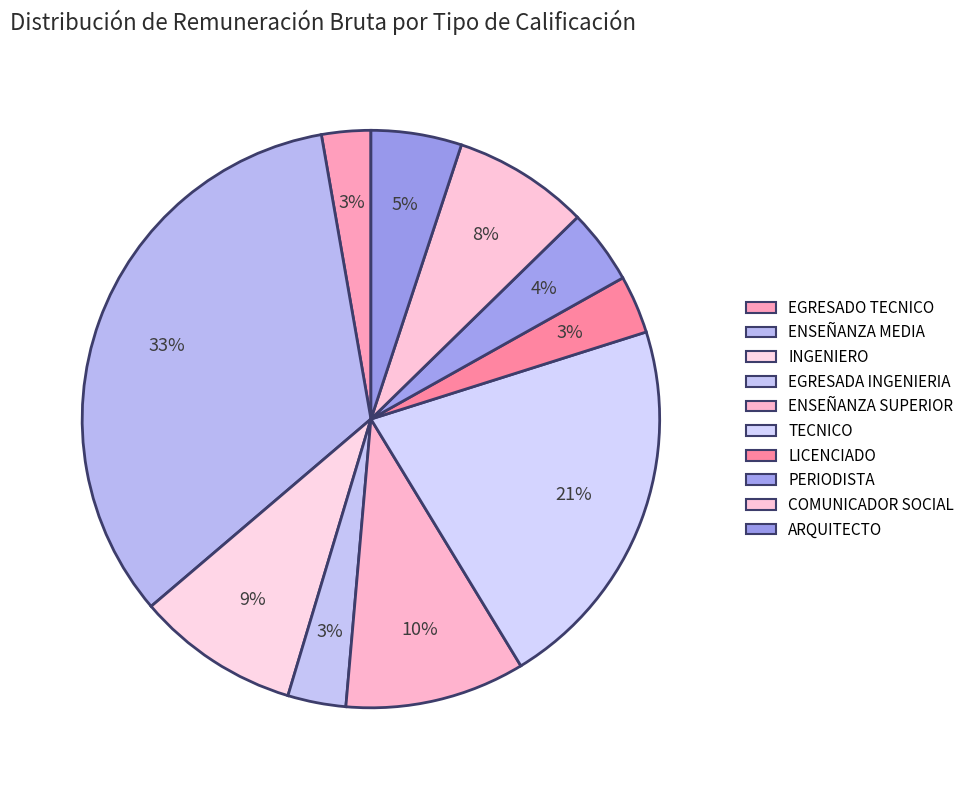

Rank the categories by value from lowest to highest.

EGRESADO TECNICO, EGRESADA INGENIERIA, LICENCIADO, PERIODISTA, ARQUITECTO, COMUNICADOR SOCIAL, INGENIERO, ENSEÑANZA SUPERIOR, TECNICO, ENSEÑANZA MEDIA